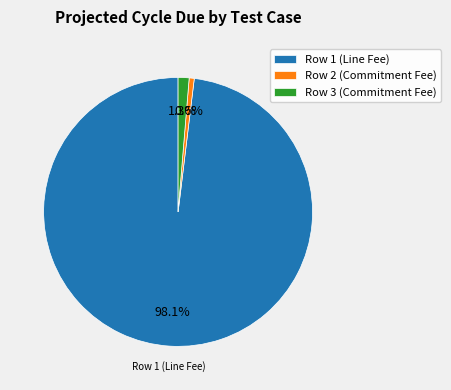

To the nearest percent, what is the average slice percentage?

33%